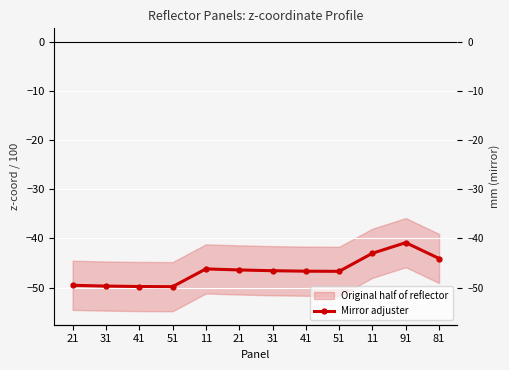

List the labels in order of value, largest first.

91, 11, 81, 11, 21, 31, 41, 51, 21, 31, 41, 51